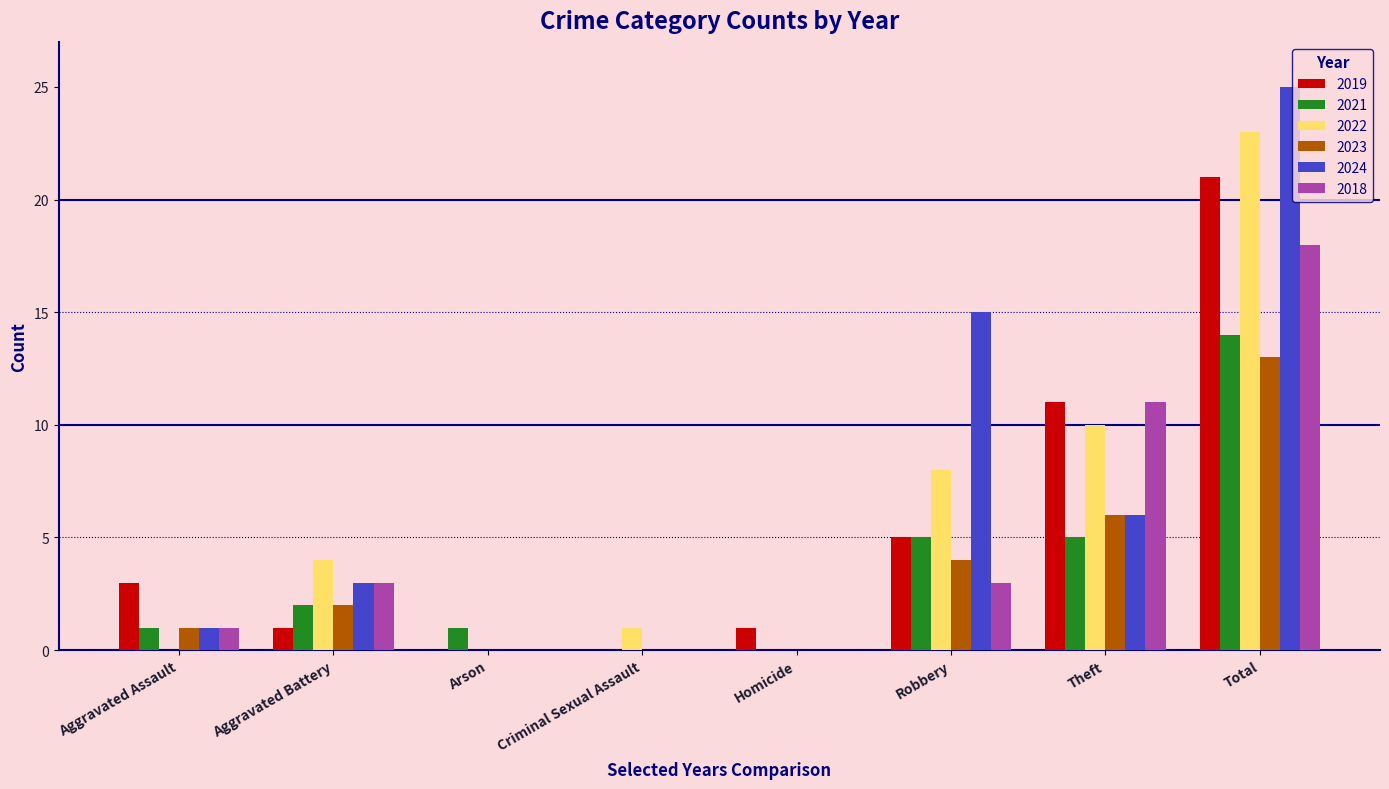

Between Arson and Total, which series saw the biggest shift?

2024